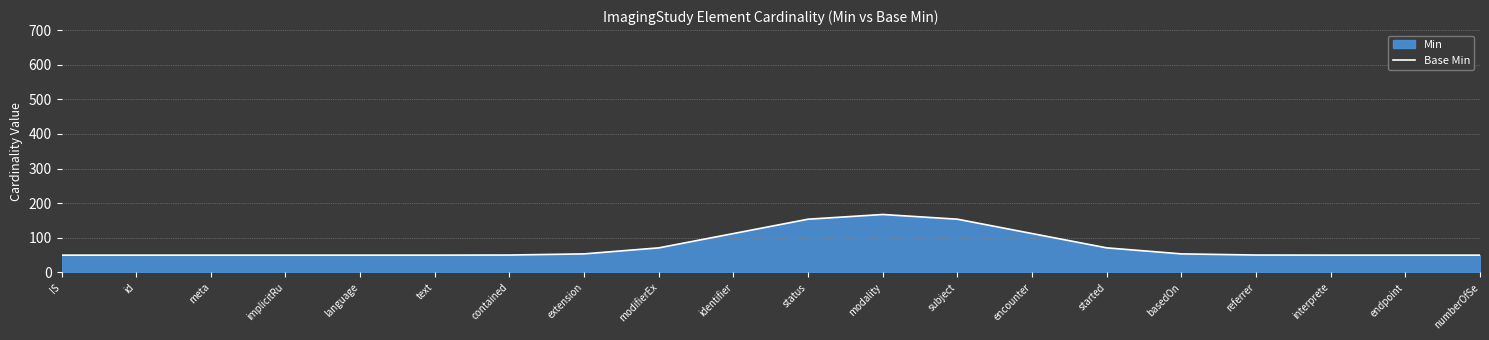

What is the difference between the values at identifier and endpoint?

62.4